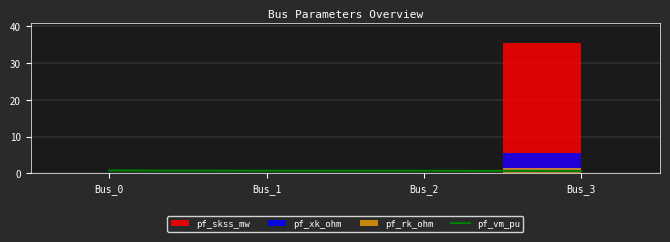

What is the sum of the values at Bus_2 and Bus_1?

1.4